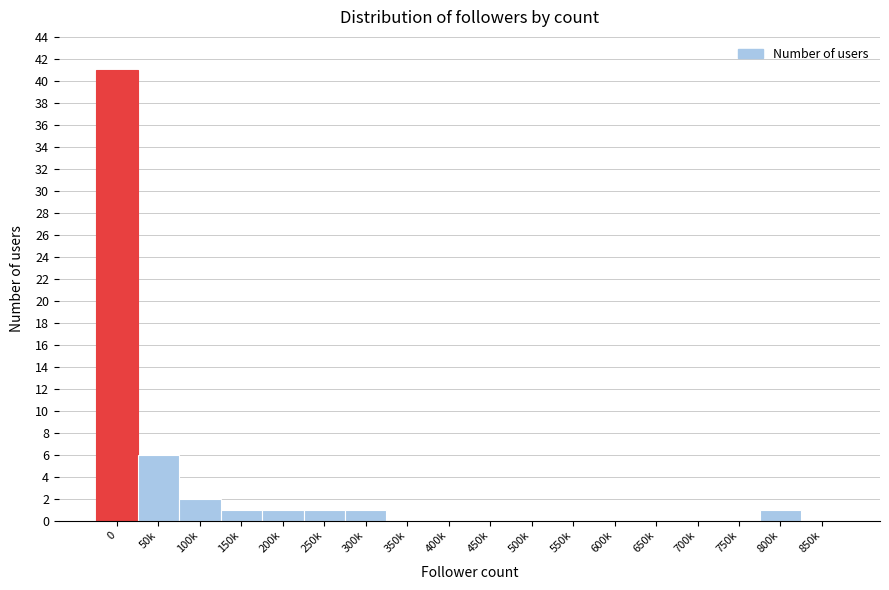

Reading left to right, transcribe all the data shown in this chart.

0=41	50k=6	100k=2	150k=1	200k=1	250k=1	300k=1	350k=0	400k=0	450k=0	500k=0	550k=0	600k=0	650k=0	700k=0	750k=0	800k=1	850k=0